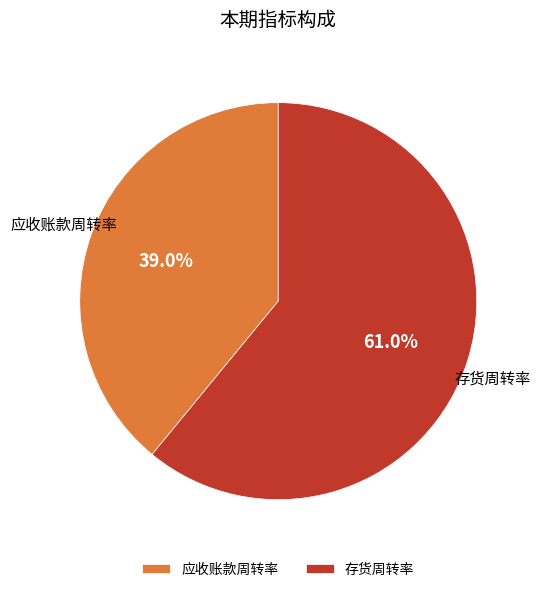

Does 存货周转率 account for over 50% of the chart?

Yes